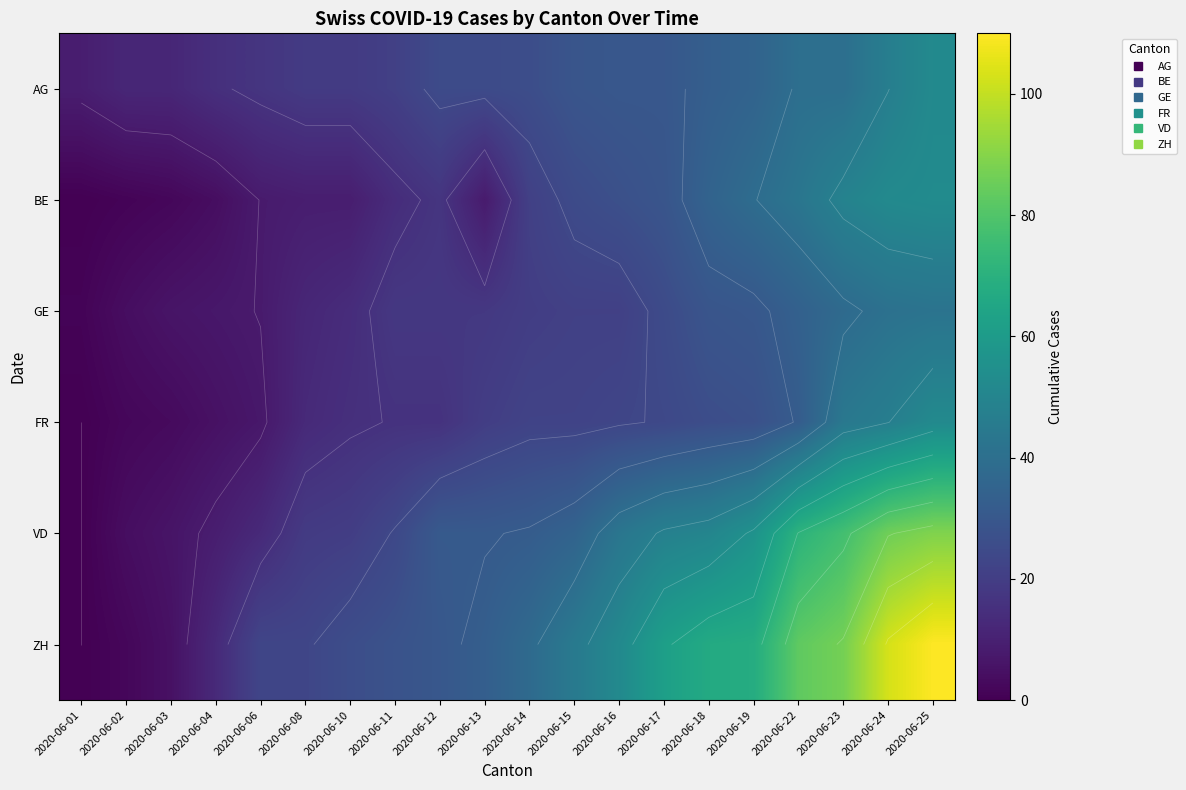

How many series are shown in this chart?

6